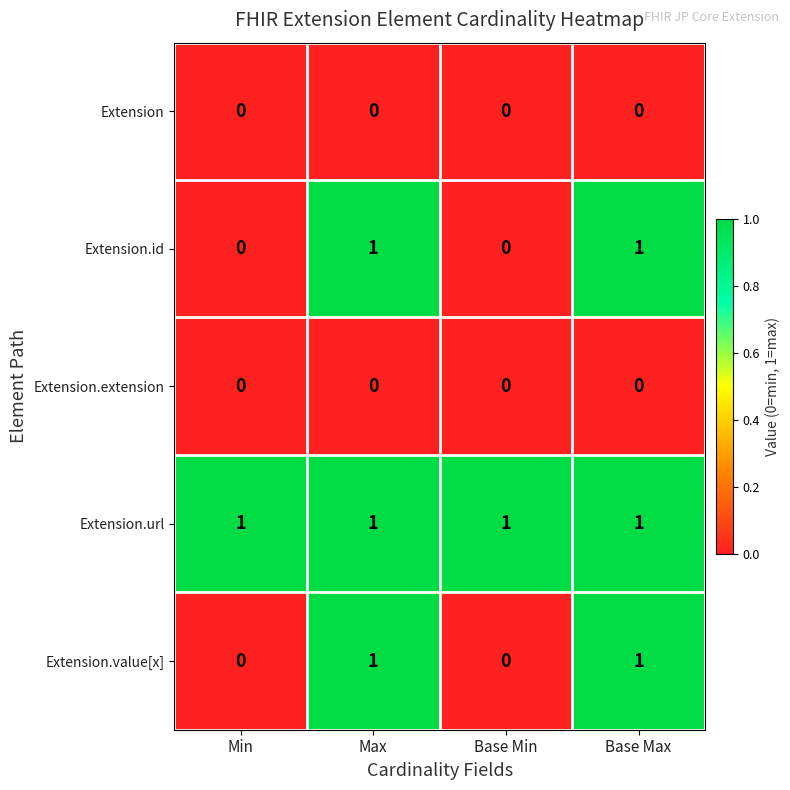

Which series has the largest total across all categories?

Extension.url